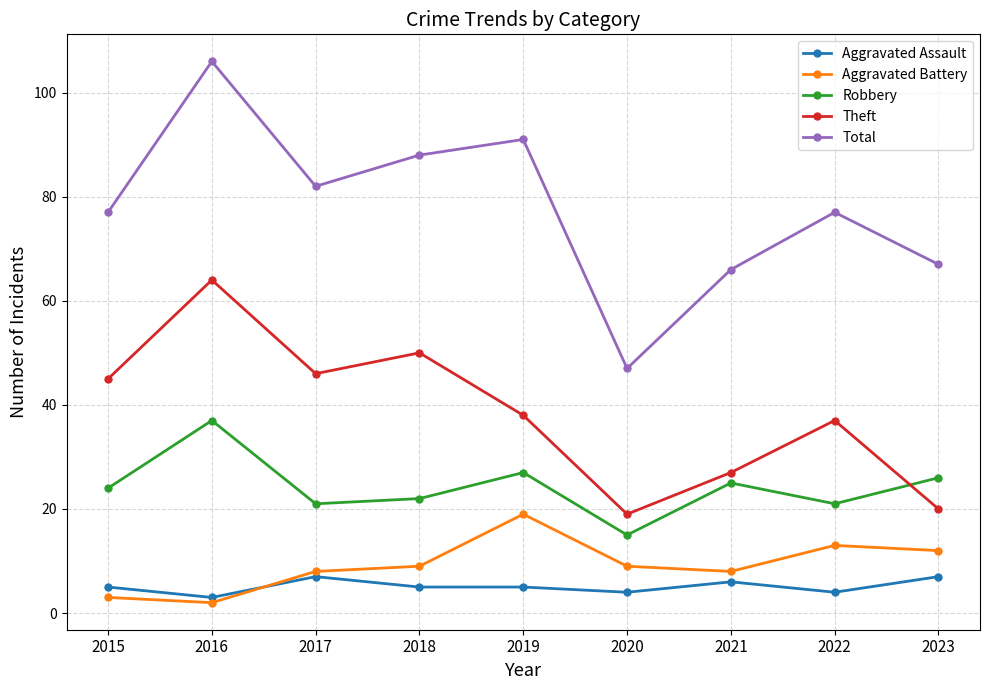

Reading right to left, what are all the values shown in this chart?

Aggravated Assault: 2023=7	2022=4	2021=6	2020=4	2019=5	2018=5	2017=7	2016=3	2015=5
Aggravated Battery: 2023=12	2022=13	2021=8	2020=9	2019=19	2018=9	2017=8	2016=2	2015=3
Robbery: 2023=26	2022=21	2021=25	2020=15	2019=27	2018=22	2017=21	2016=37	2015=24
Theft: 2023=20	2022=37	2021=27	2020=19	2019=38	2018=50	2017=46	2016=64	2015=45
Total: 2023=67	2022=77	2021=66	2020=47	2019=91	2018=88	2017=82	2016=106	2015=77